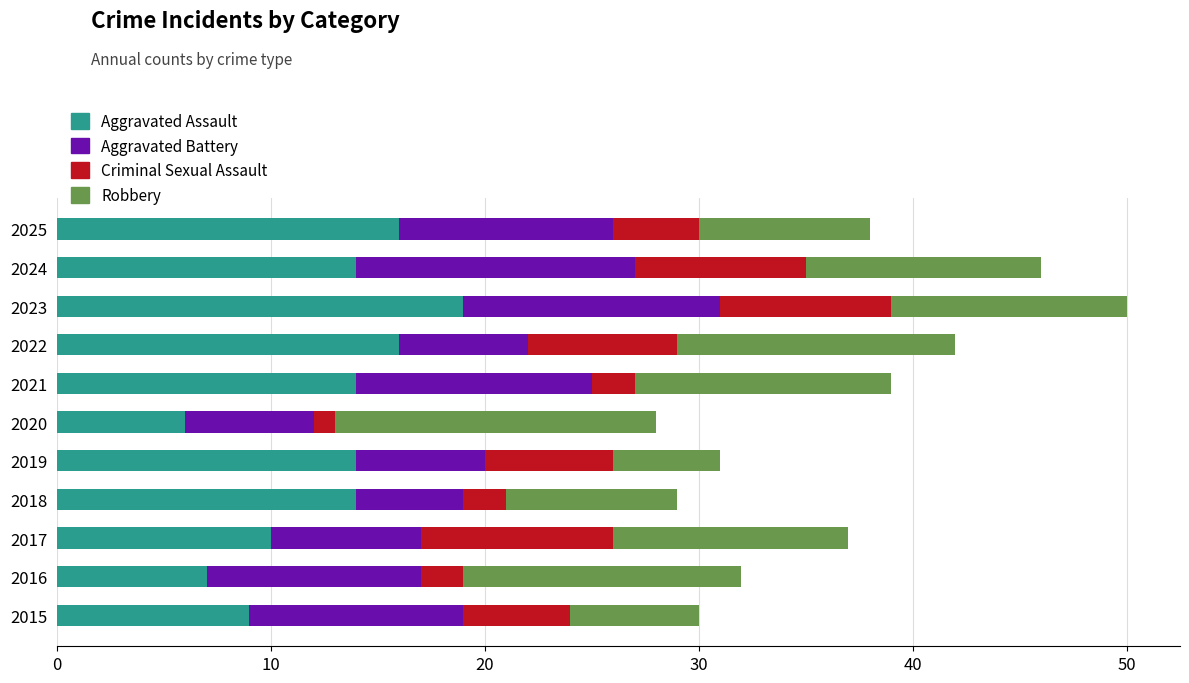

The value of Aggravated Assault at 2020 is 3. True or false?

False